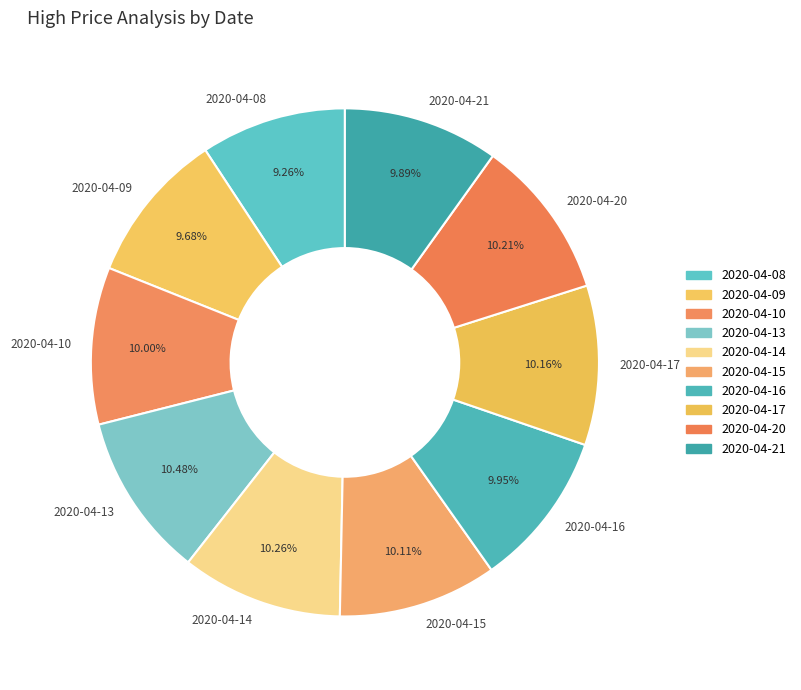

How many segments does this pie chart have?

10